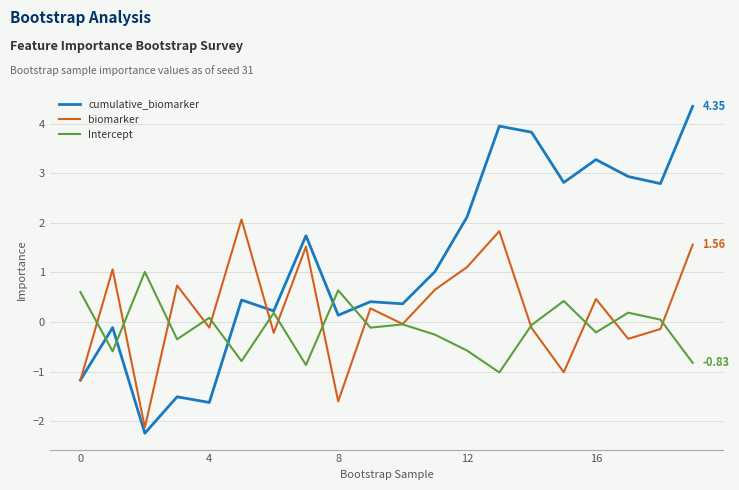

After their last crossing, which series has the higher values: Intercept or biomarker?

biomarker